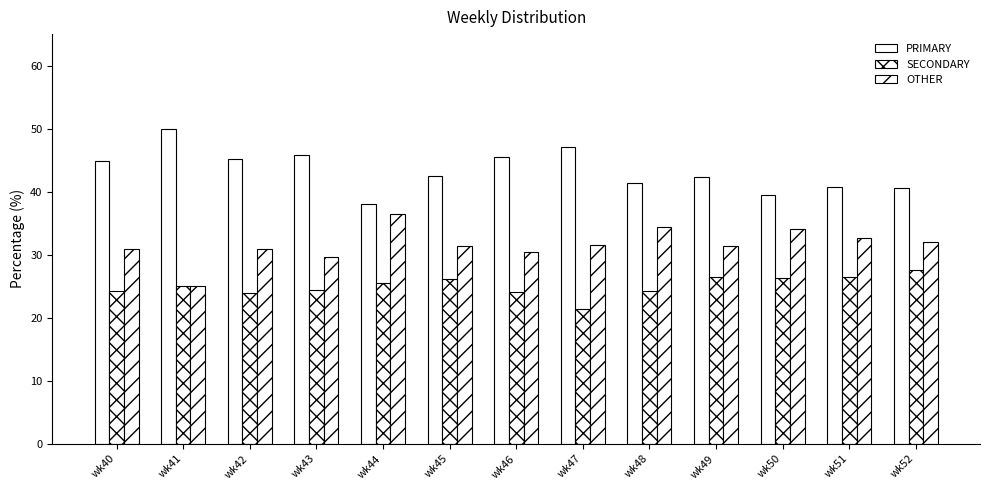

At wk43, list the series in order from largest to smallest.

PRIMARY, OTHER, SECONDARY